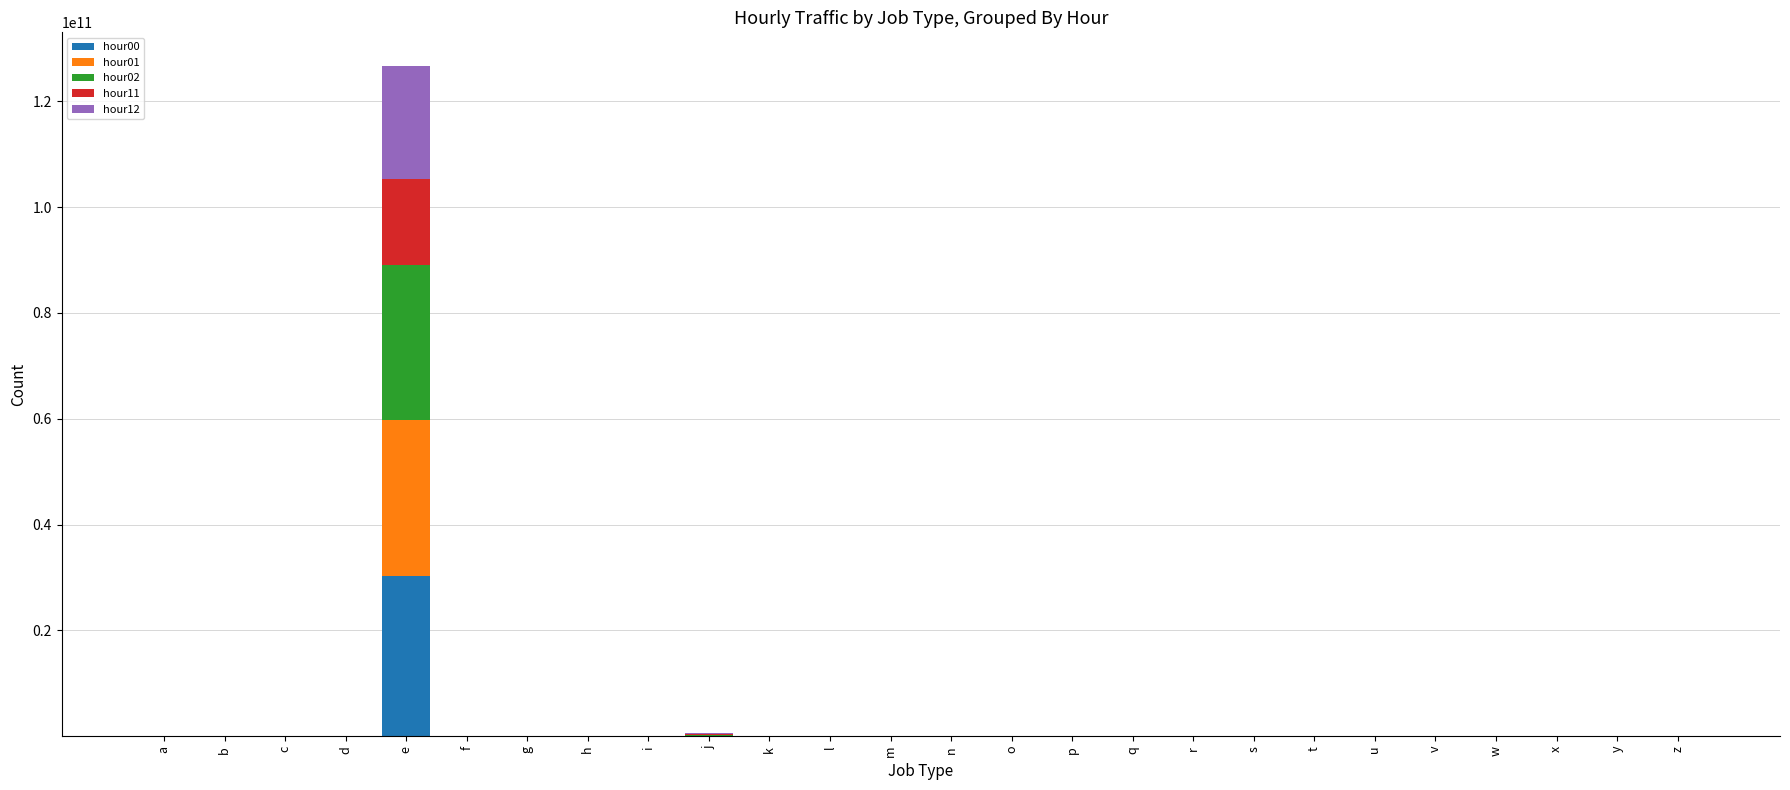

At which category is the sum across all series the highest?

e